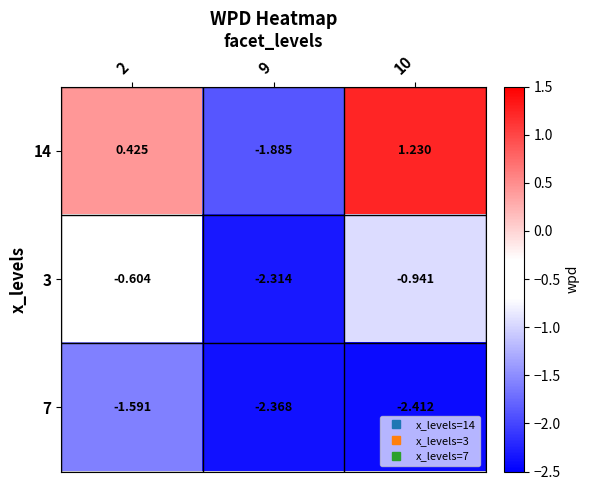

Is the value of 7 at 9 greater than the value of 14 at 2?

No